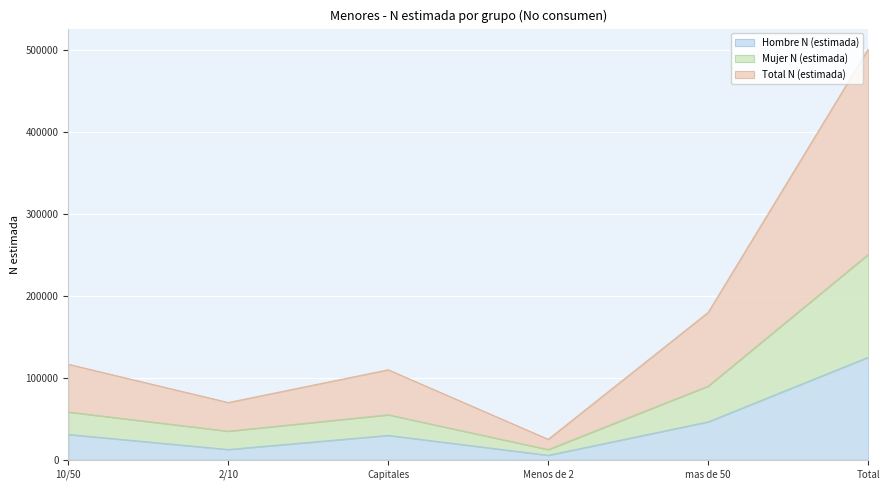

Does the chart display data point markers on the line(s)?

No